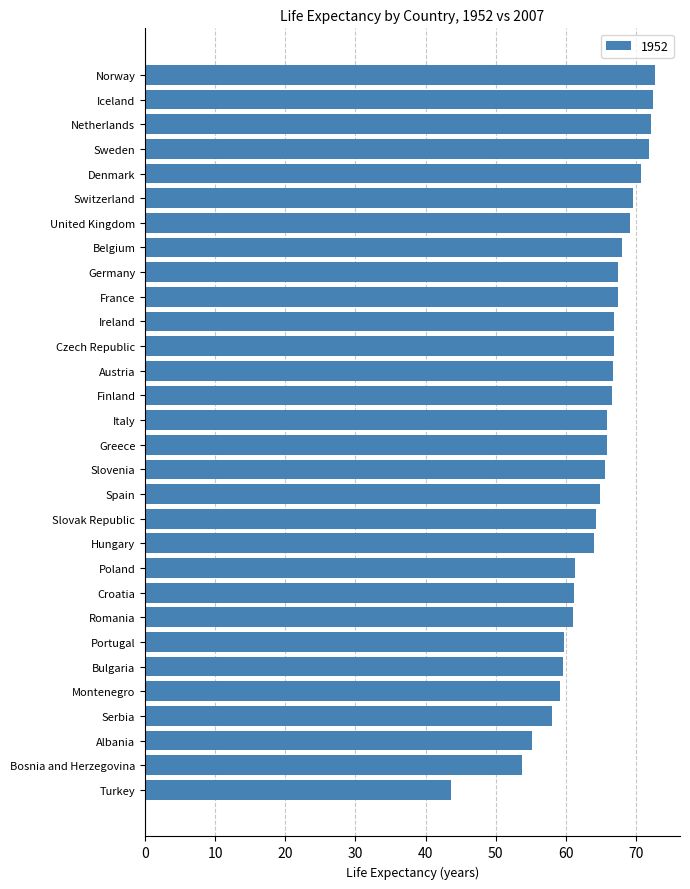

What is the ratio of the value at Croatia to the value at Spain?

0.9